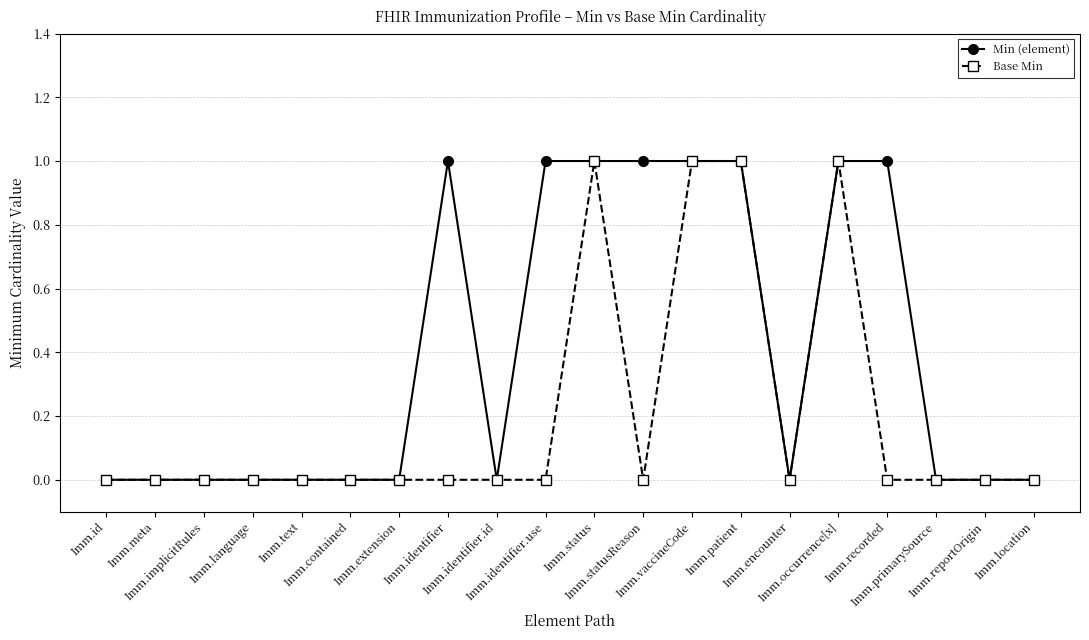

Which series has the largest total across all categories?

Min (element)